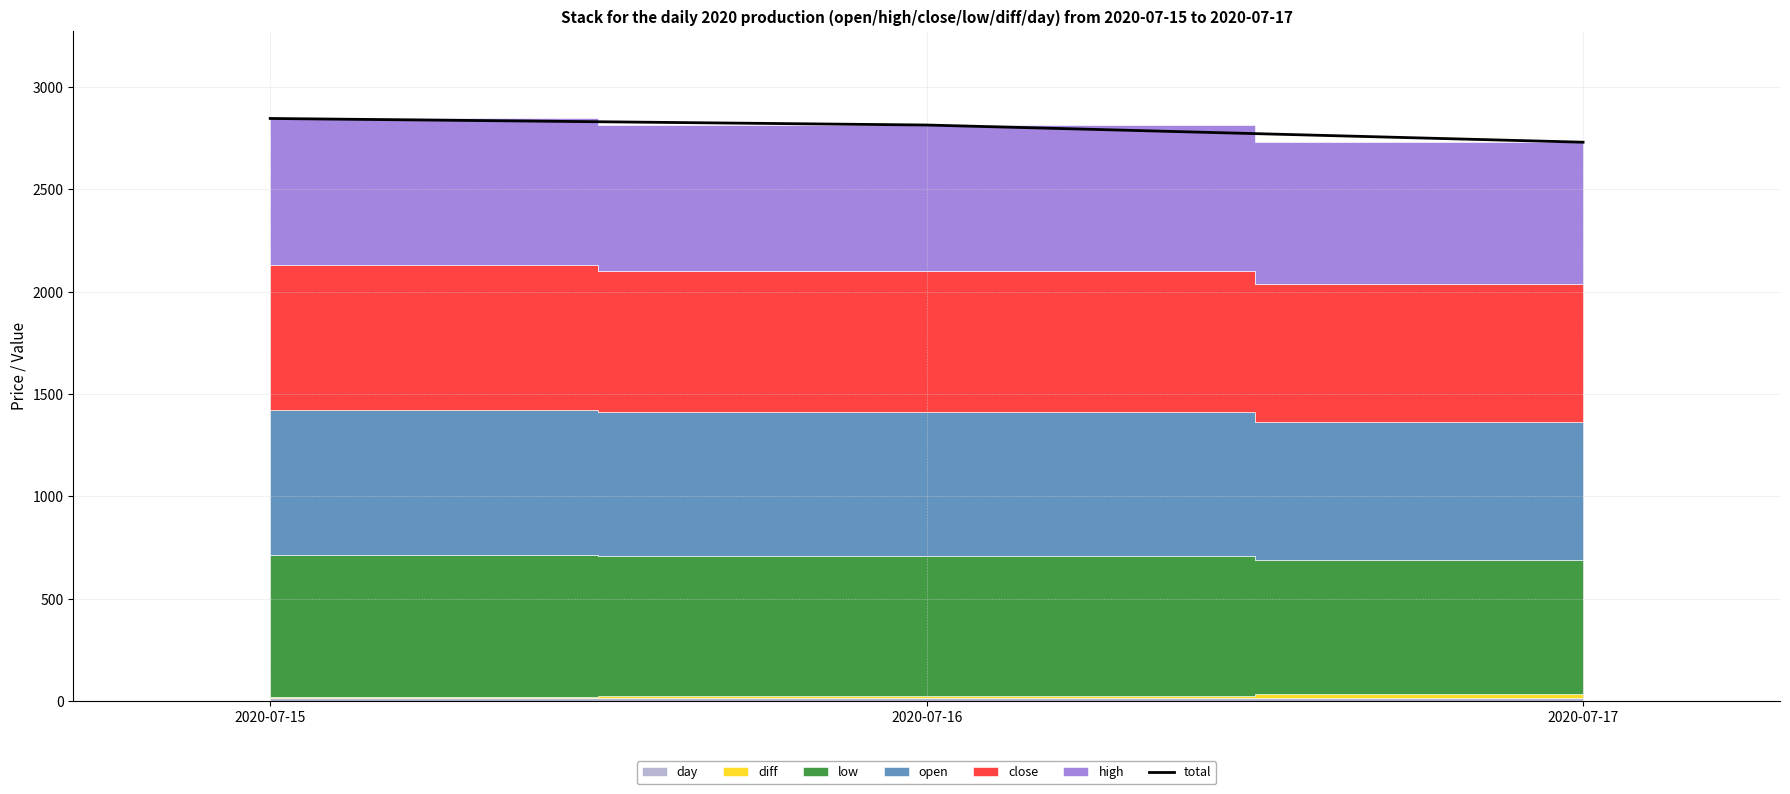

Count the number of values greater than 2815.

1